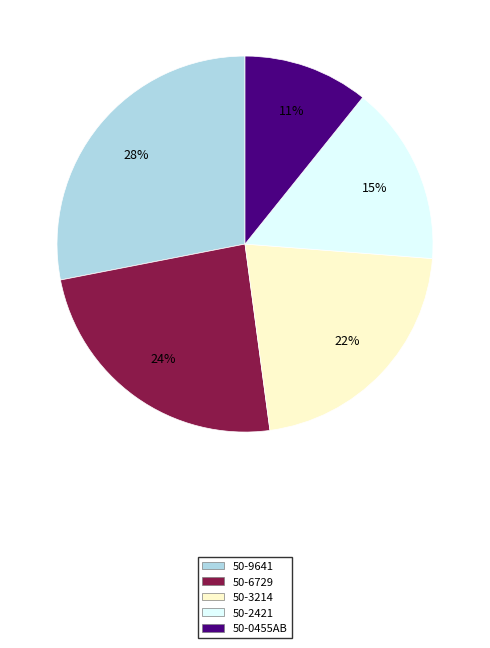

Which category has the smallest portion of the pie?

50-0455AB